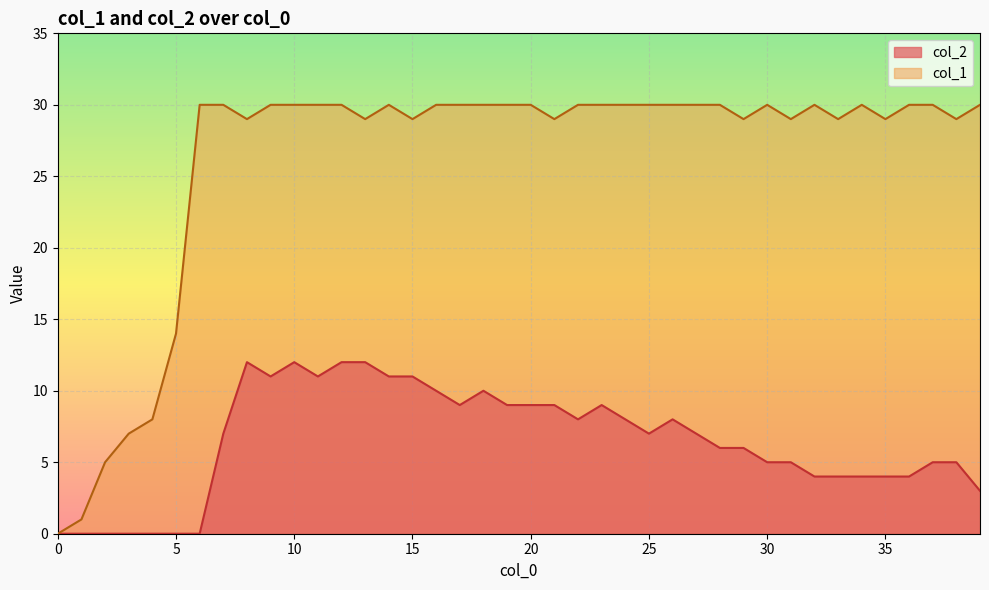

Reading left to right, extract all data points from this chart.

col_1: 0	1	5	7	8	14	30	30	29	30	30	30	30	29	30	29	30	30	30	30	30	29	30	30	30	30	30	30	30	29	30	29	30	29	30	29	30	30	29	30
col_2: 0	0	0	0	0	0	0	7	12	11	12	11	12	12	11	11	10	9	10	9	9	9	8	9	8	7	8	7	6	6	5	5	4	4	4	4	4	5	5	3